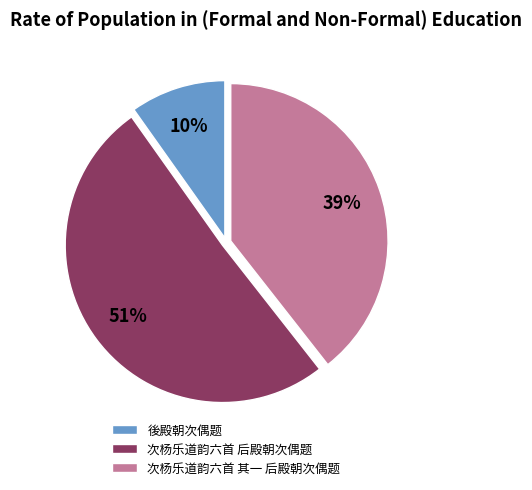

To the nearest percent, what is the average slice percentage?

33%